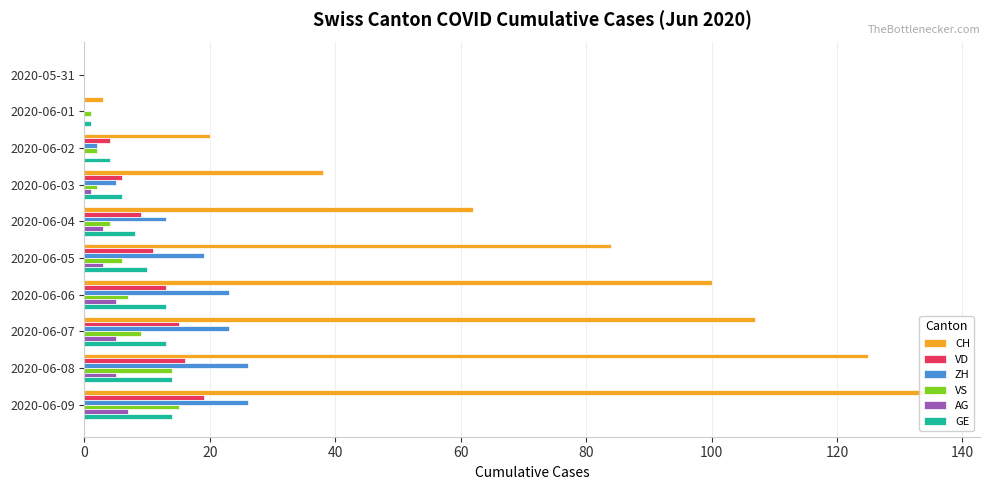

Which series has the largest total across all categories?

CH